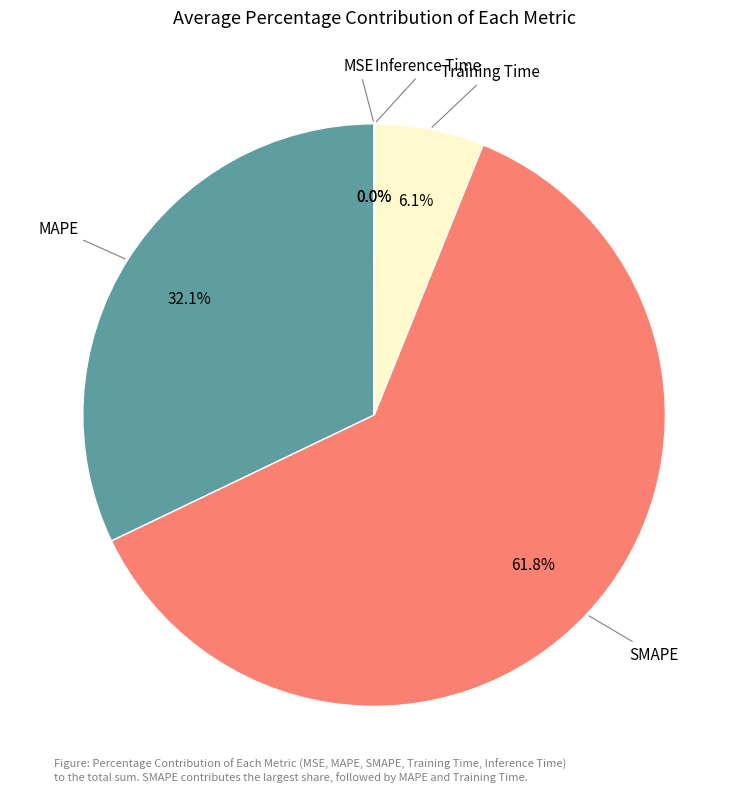

Is there a majority slice in this chart?

Yes